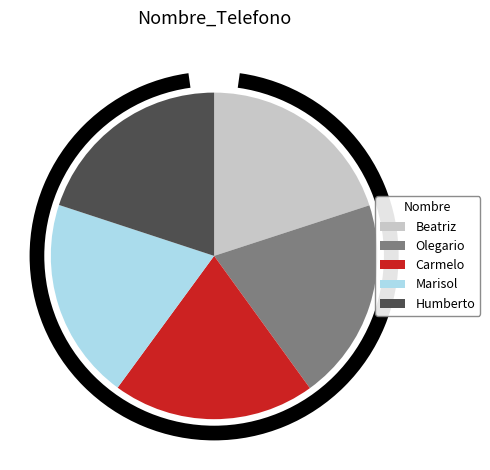

Rank the categories by value from highest to lowest.

Carmelo, Olegario, Marisol, Beatriz, Humberto